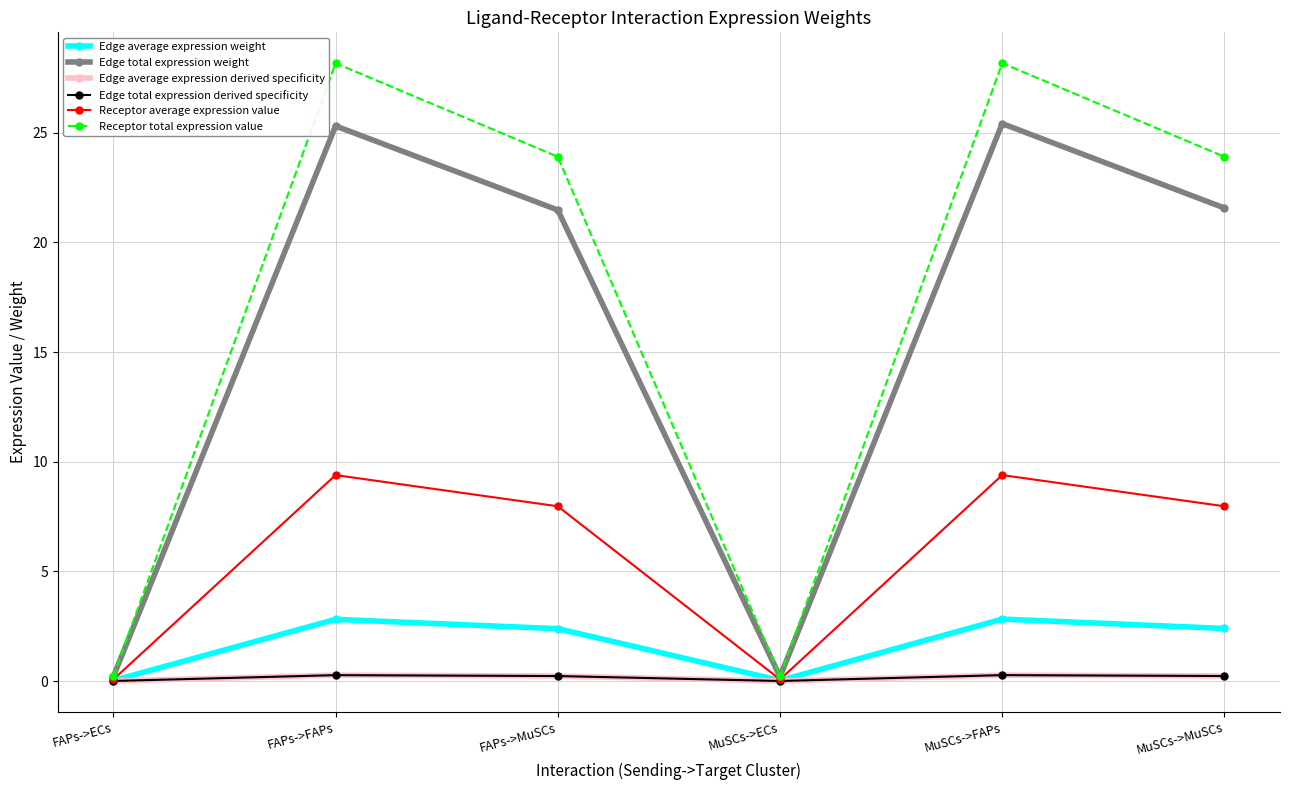

Reading left to right, what are all the values shown in this chart?

Edge average expression weight: FAPs->ECs=0.0	FAPs->FAPs=2.8	FAPs->MuSCs=2.4	MuSCs->ECs=0.0	MuSCs->FAPs=2.8	MuSCs->MuSCs=2.4
Edge total expression weight: FAPs->ECs=0.2	FAPs->FAPs=25.3	FAPs->MuSCs=21.5	MuSCs->ECs=0.2	MuSCs->FAPs=25.4	MuSCs->MuSCs=21.6
Edge average expression derived specificity: FAPs->ECs=0.0	FAPs->FAPs=0.3	FAPs->MuSCs=0.2	MuSCs->ECs=0.0	MuSCs->FAPs=0.3	MuSCs->MuSCs=0.2
Edge total expression derived specificity: FAPs->ECs=0.0	FAPs->FAPs=0.3	FAPs->MuSCs=0.2	MuSCs->ECs=0.0	MuSCs->FAPs=0.3	MuSCs->MuSCs=0.2
Receptor average expression value: FAPs->ECs=0.1	FAPs->FAPs=9.4	FAPs->MuSCs=8.0	MuSCs->ECs=0.1	MuSCs->FAPs=9.4	MuSCs->MuSCs=8.0
Receptor total expression value: FAPs->ECs=0.2	FAPs->FAPs=28.2	FAPs->MuSCs=23.9	MuSCs->ECs=0.2	MuSCs->FAPs=28.2	MuSCs->MuSCs=23.9